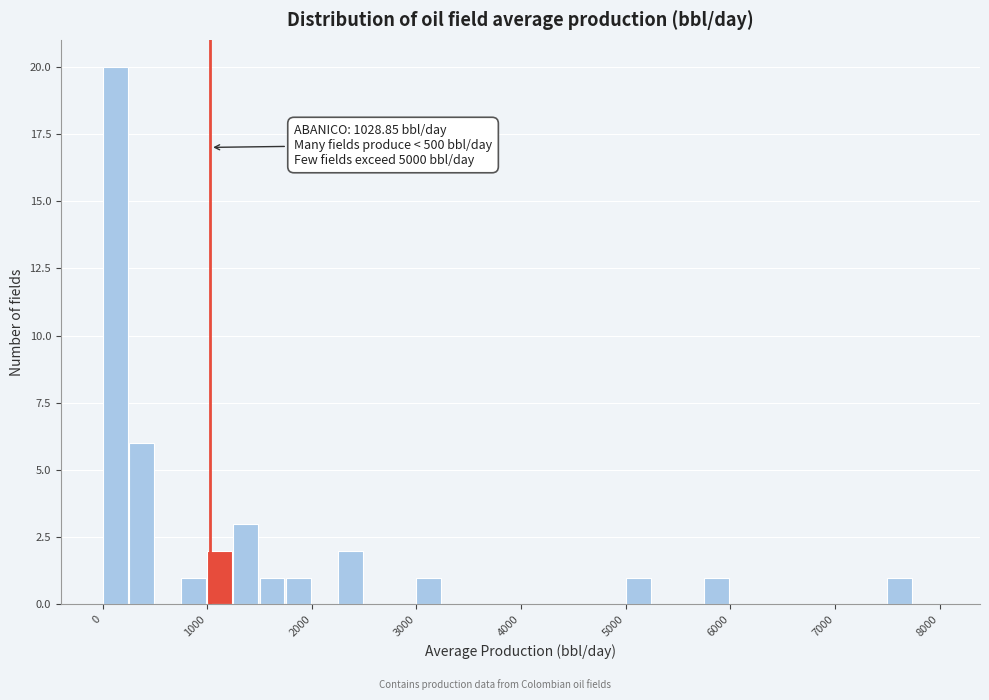

Read against the x-axis, roughly where is the centre of the tallest bar?

100